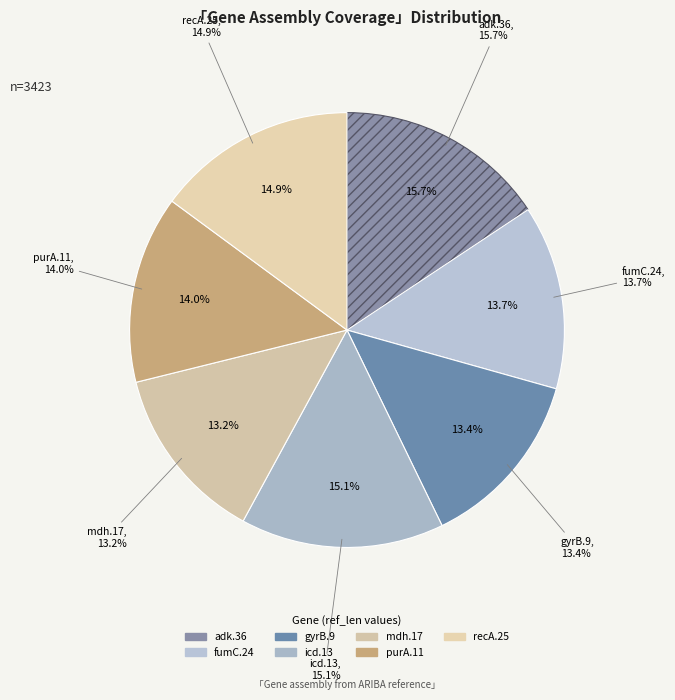

What is the total percentage of gyrB.9 and icd.13?

28.6%